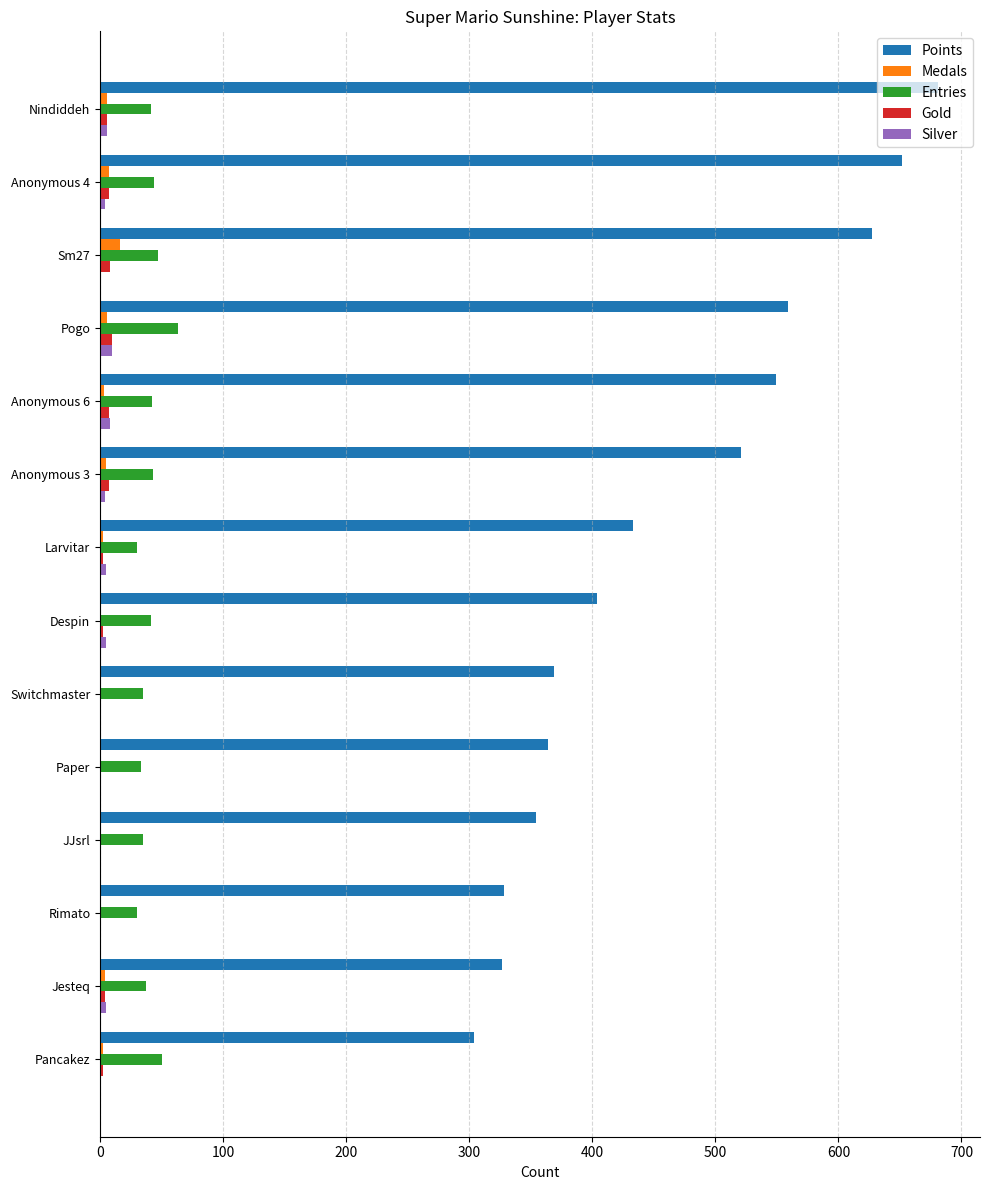

Which category has the highest value across all series?

Nindiddeh